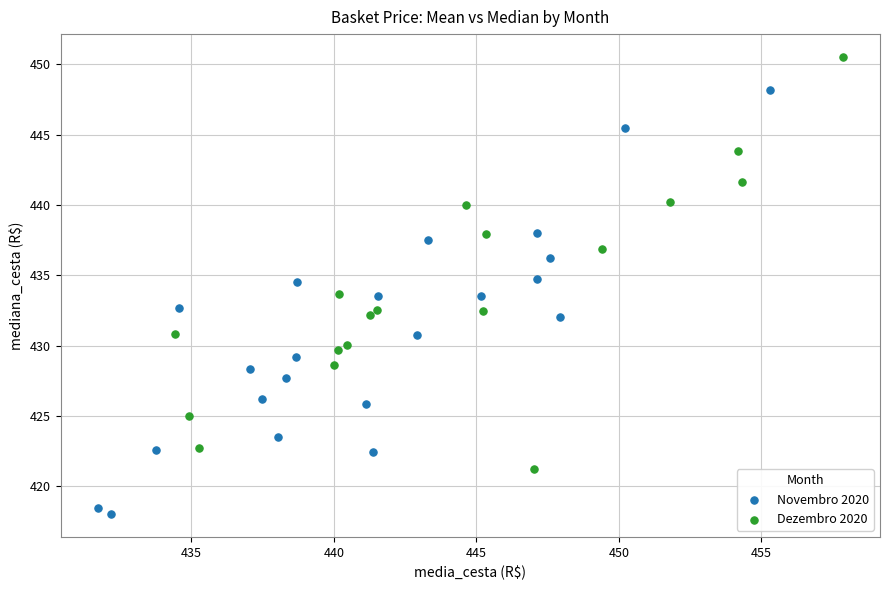

Which series contains the lowest Y value?

Novembro 2020